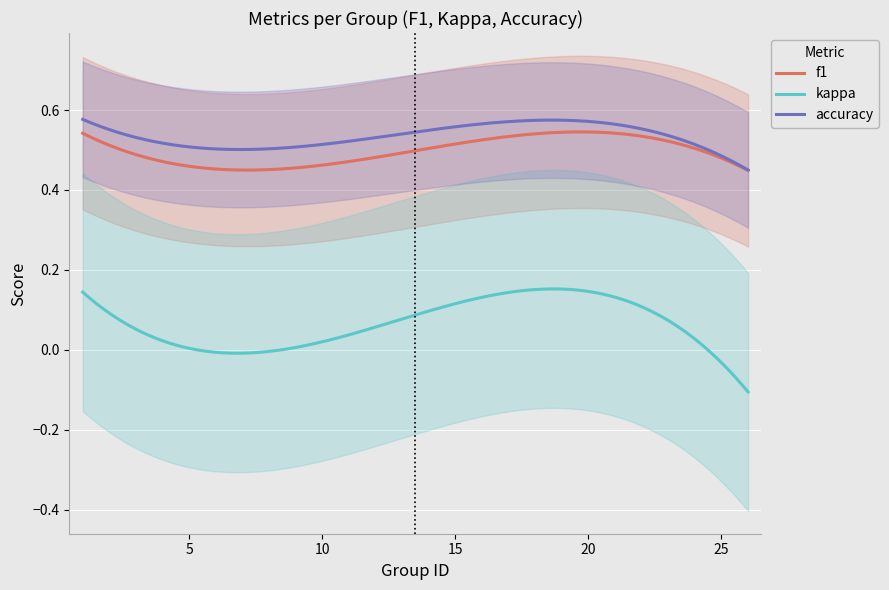

True or false: accuracy and kappa intersect in this chart.

False